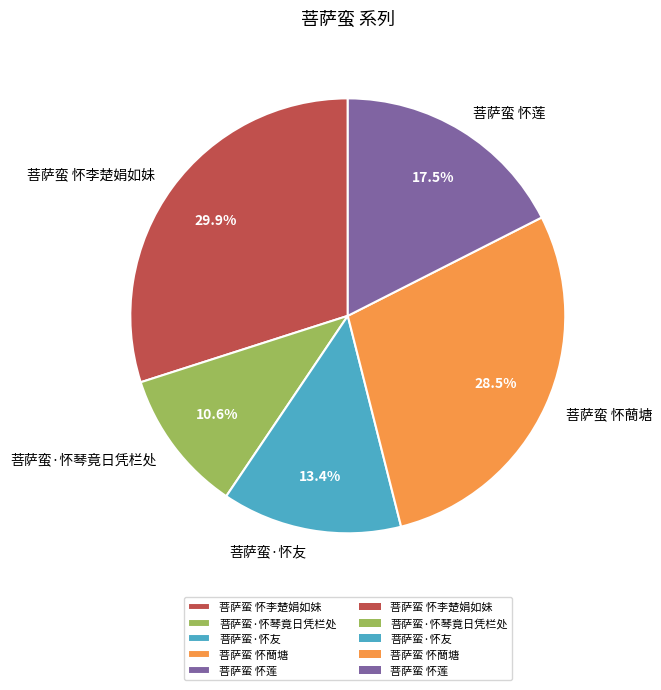

Does 菩萨蛮 怀李楚娟如妹 represent more than half of the total?

No